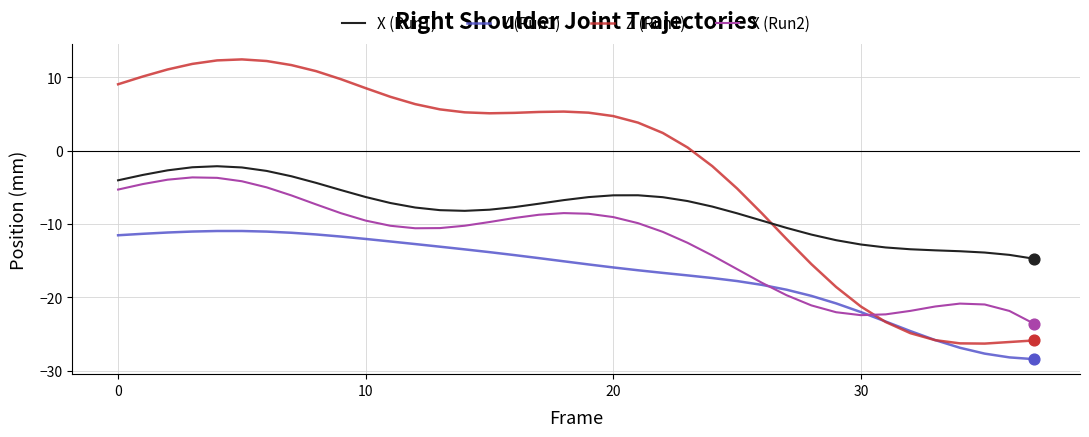

Which series has the largest total across all categories?

Z (Run1)